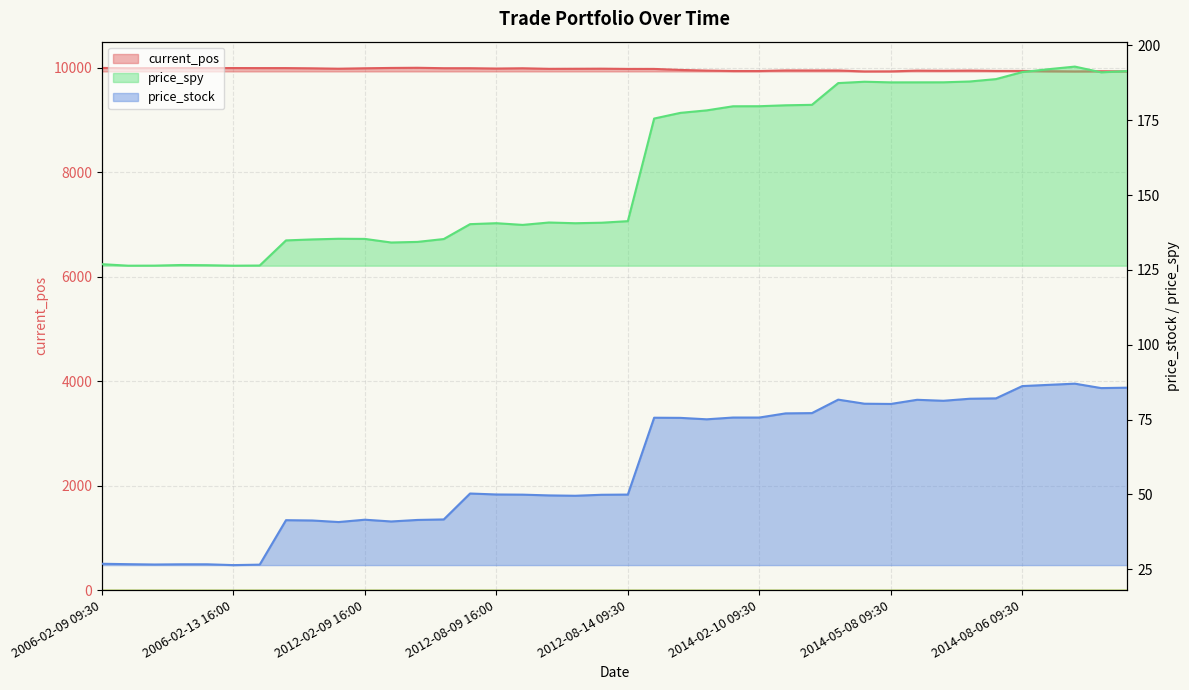

Is it true that price_stock equals 80.2 at 2014-05-08 09:30?

True